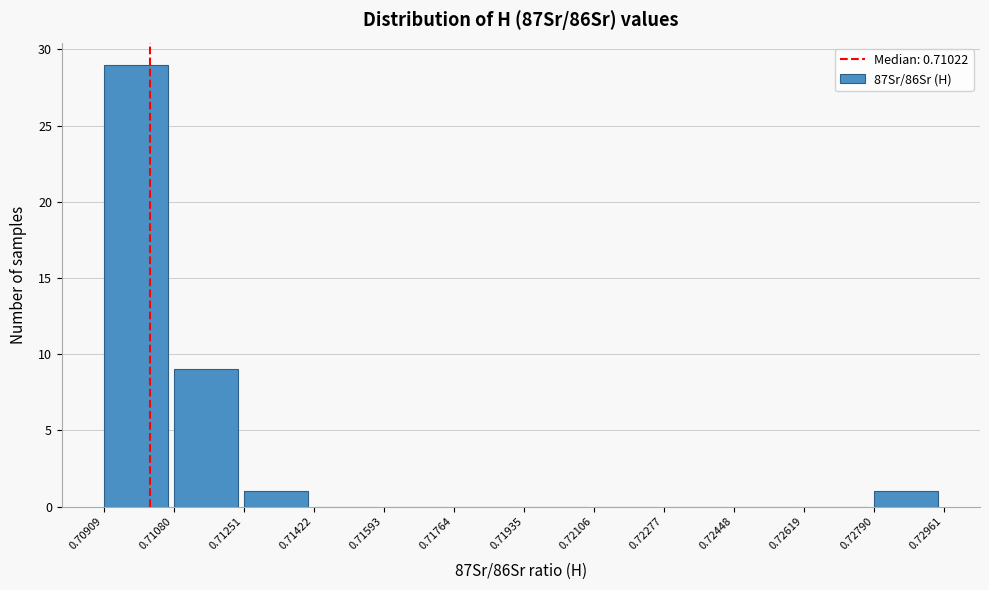

Over which range of the x-axis is the bar tallest?

0.70909 to 0.71080